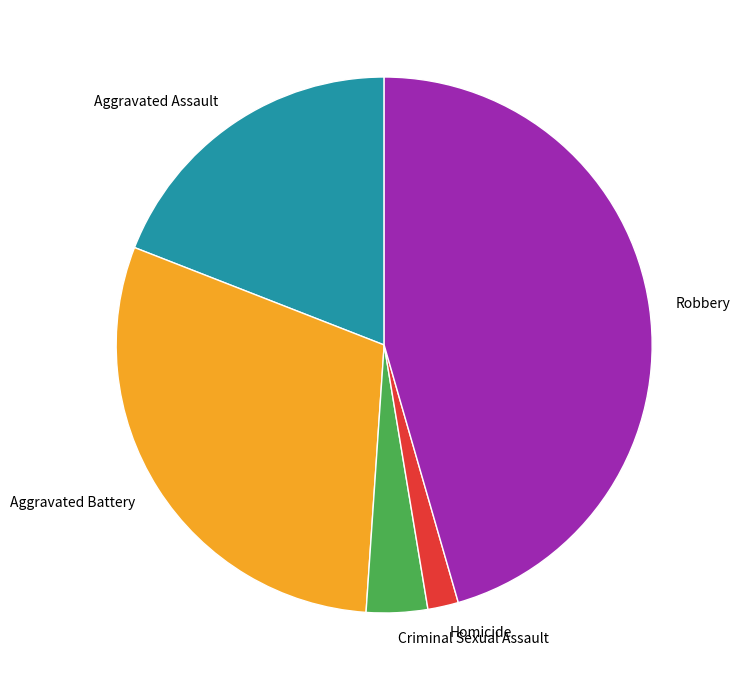

True or false: Criminal Sexual Assault accounts for 4% of the total.

True